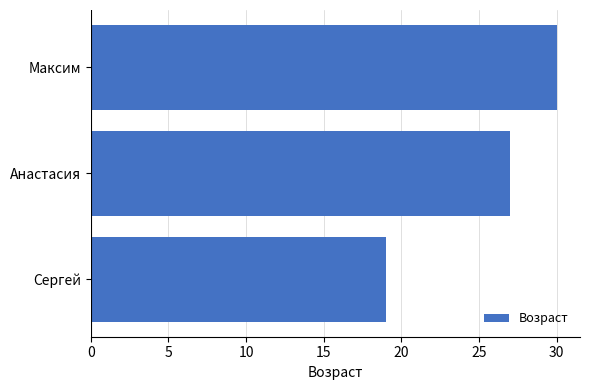

How many bars are there in total?

3